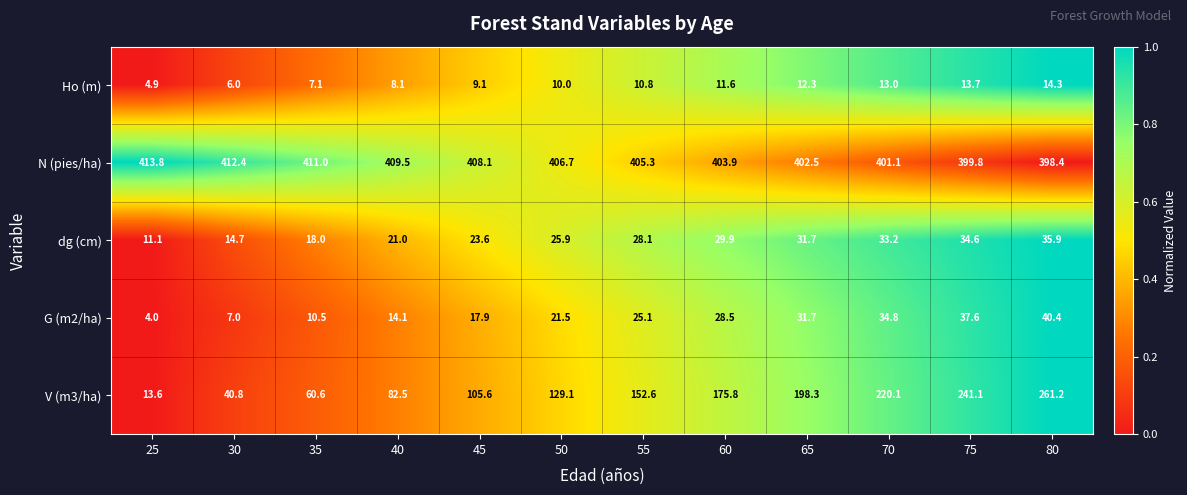

Rank the series by their maximum value, from highest to lowest.

N (pies/ha), V (m3/ha), G (m2/ha), dg (cm), Ho (m)